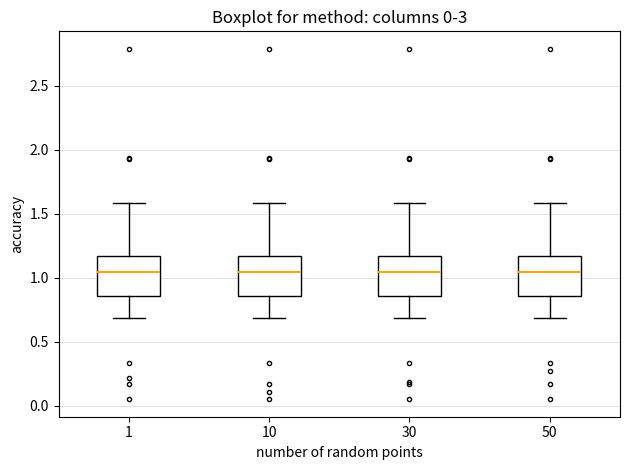

Where is the upper edge of the box at x = 1 on the y-axis? The values are not printed on the chart, so give them approximately, as read against the axis.

1.15